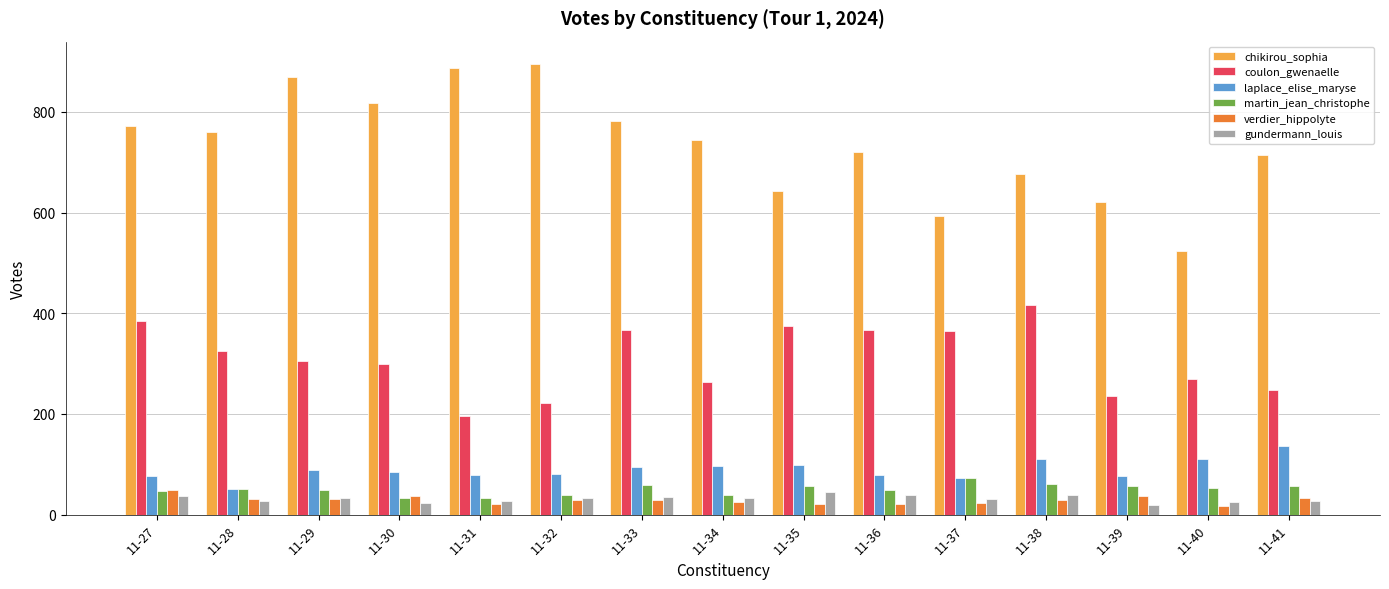

What is the average value of the coulon_gwenaelle series?

309